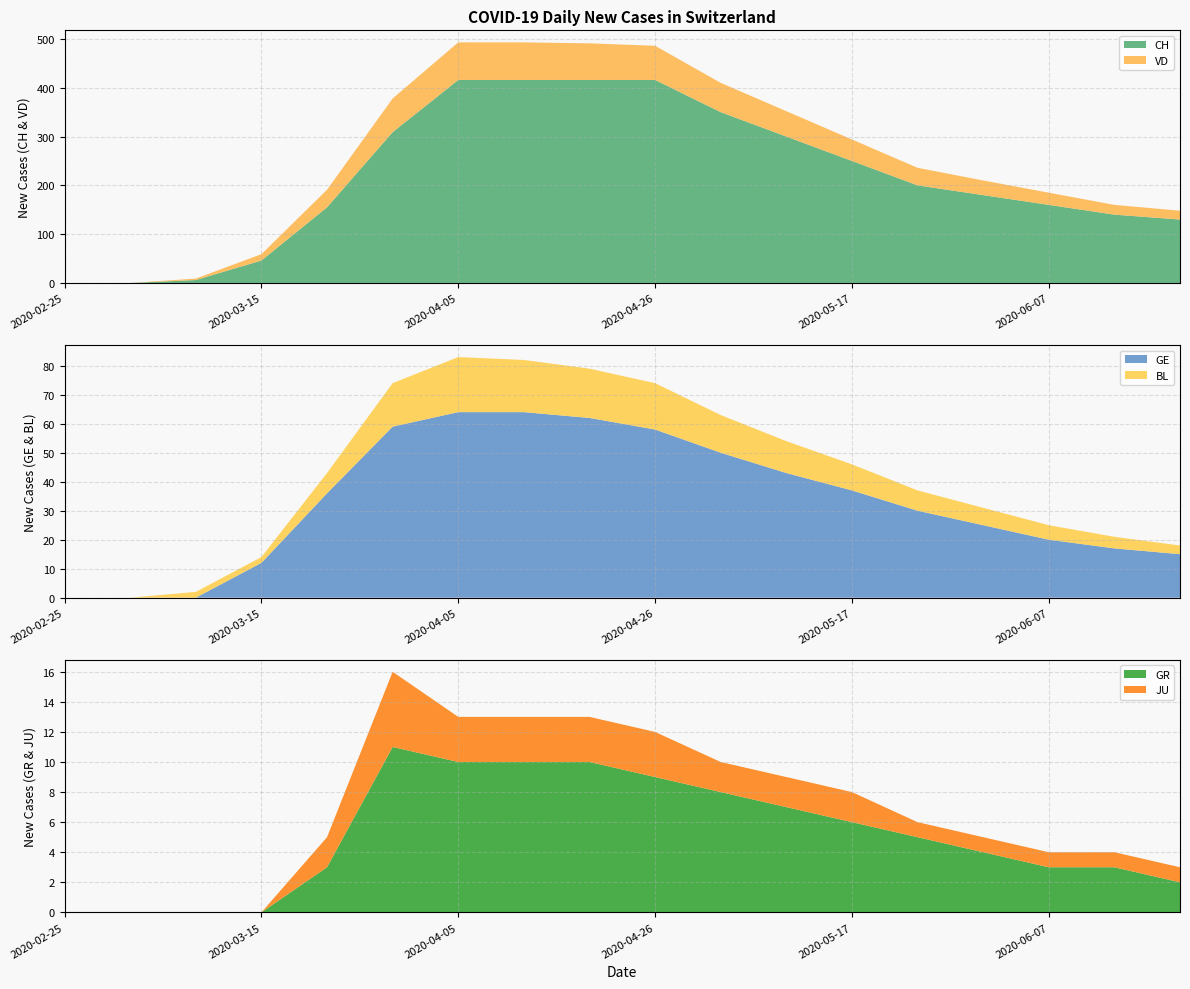

Reading left to right, list all the values displayed in this chart.

CH: 0	0	6	46	155	309	416	416	416	416	350	300	250	200	180	160	140	130
VD: 0	0	3	13	36	69	77	77	75	70	60	52	44	36	30	25	20	18
GE: 0	0	0	12	36	59	64	64	62	58	50	43	37	30	25	20	17	15
BL: 0	0	2	2	7	15	19	18	17	16	13	11	9	7	6	5	4	3
GR: 0	0	0	0	3	11	10	10	10	9	8	7	6	5	4	3	3	2
JU: 0	0	0	0	2	5	3	3	3	3	2	2	2	1	1	1	1	1